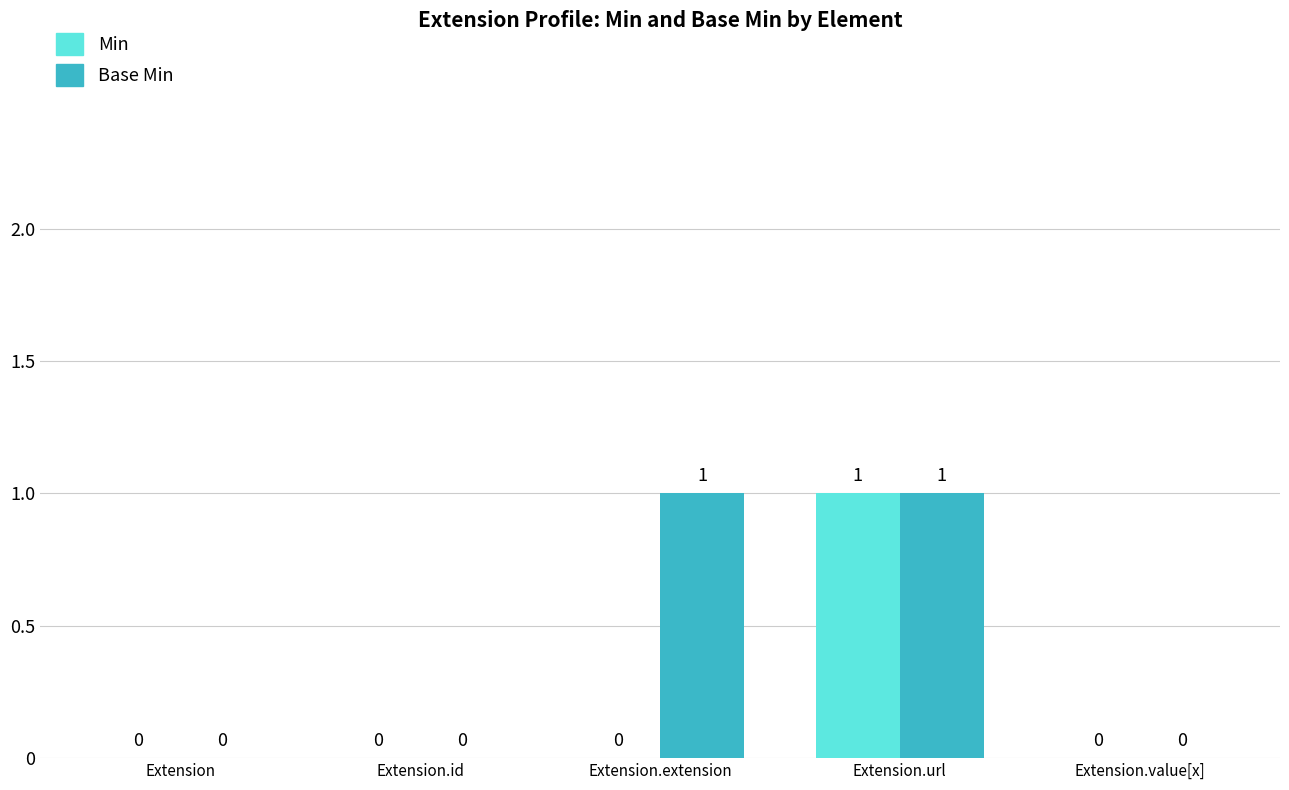

At which category is the sum across all series the highest?

Extension.url